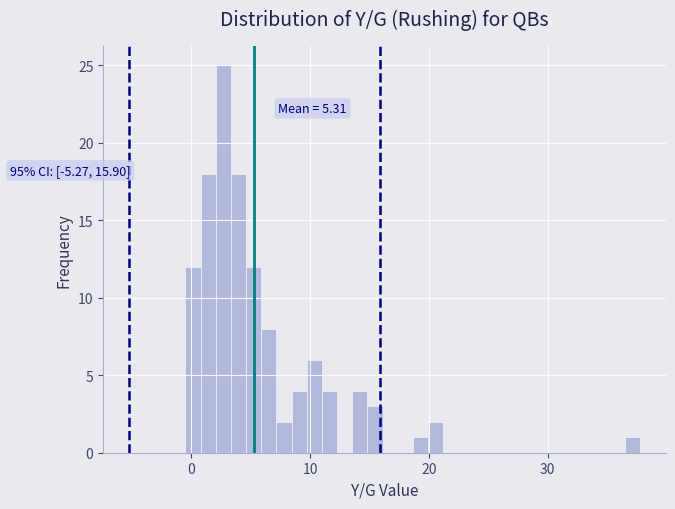

Around what value on the x-axis is the tallest bar? Give the approximate position of its centre, as read against the axis.

3